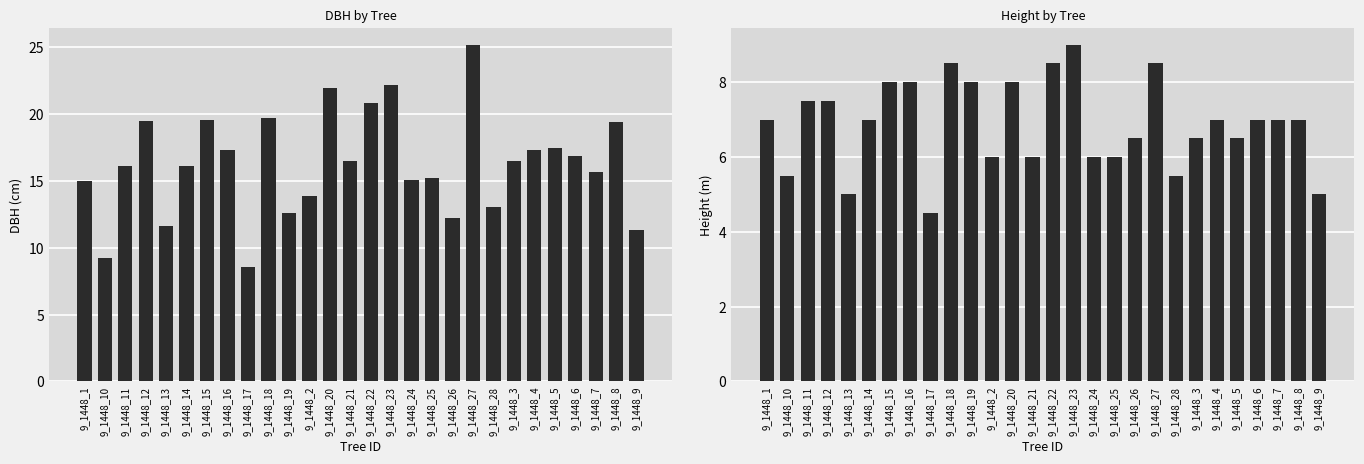

True or false: dbh has a value of 16.1 at 9_1448_14.

True